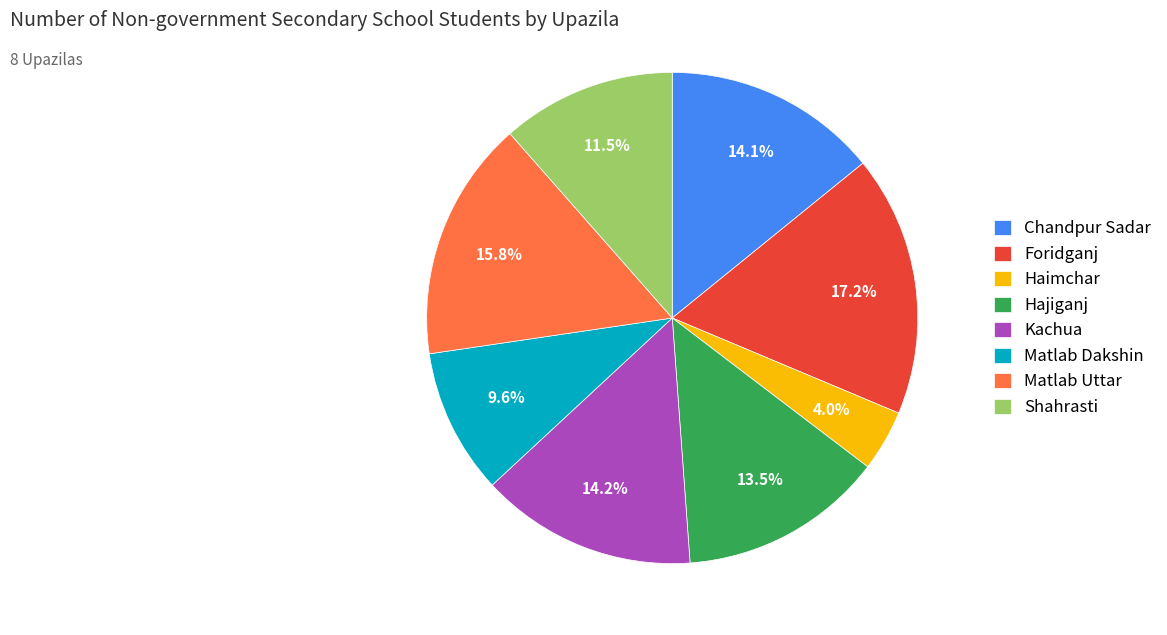

Is Matlab Uttar the majority of the pie?

No